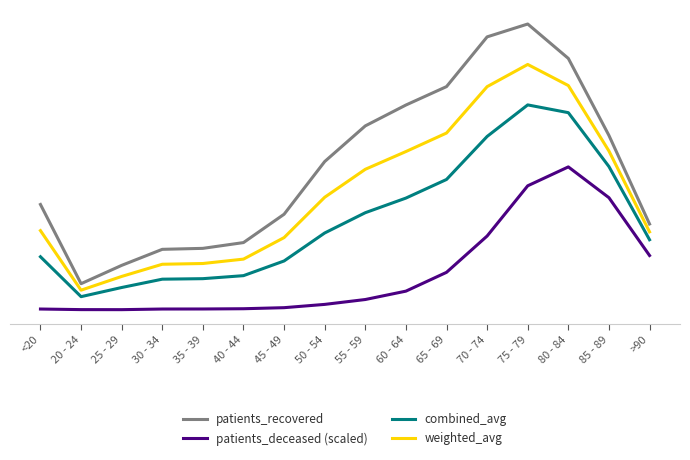

Is it true that combined_avg equals 2313.4 at 75 - 79?

False